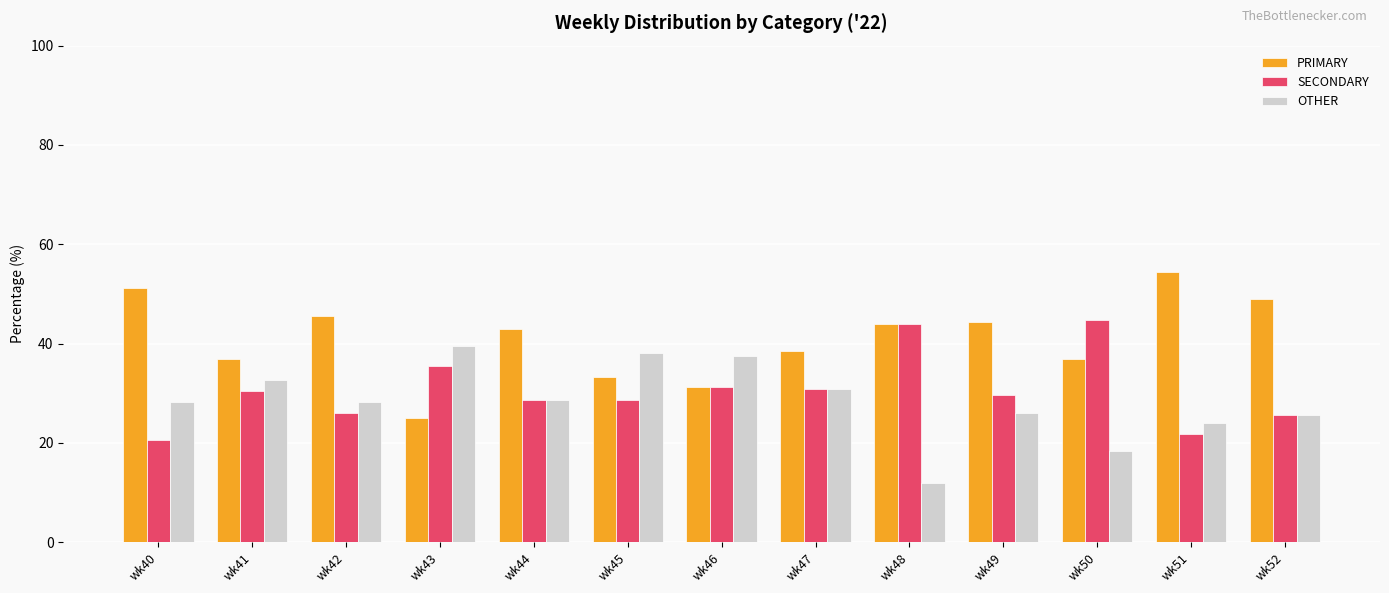

Which label corresponds to the smallest value in the chart?

wk48